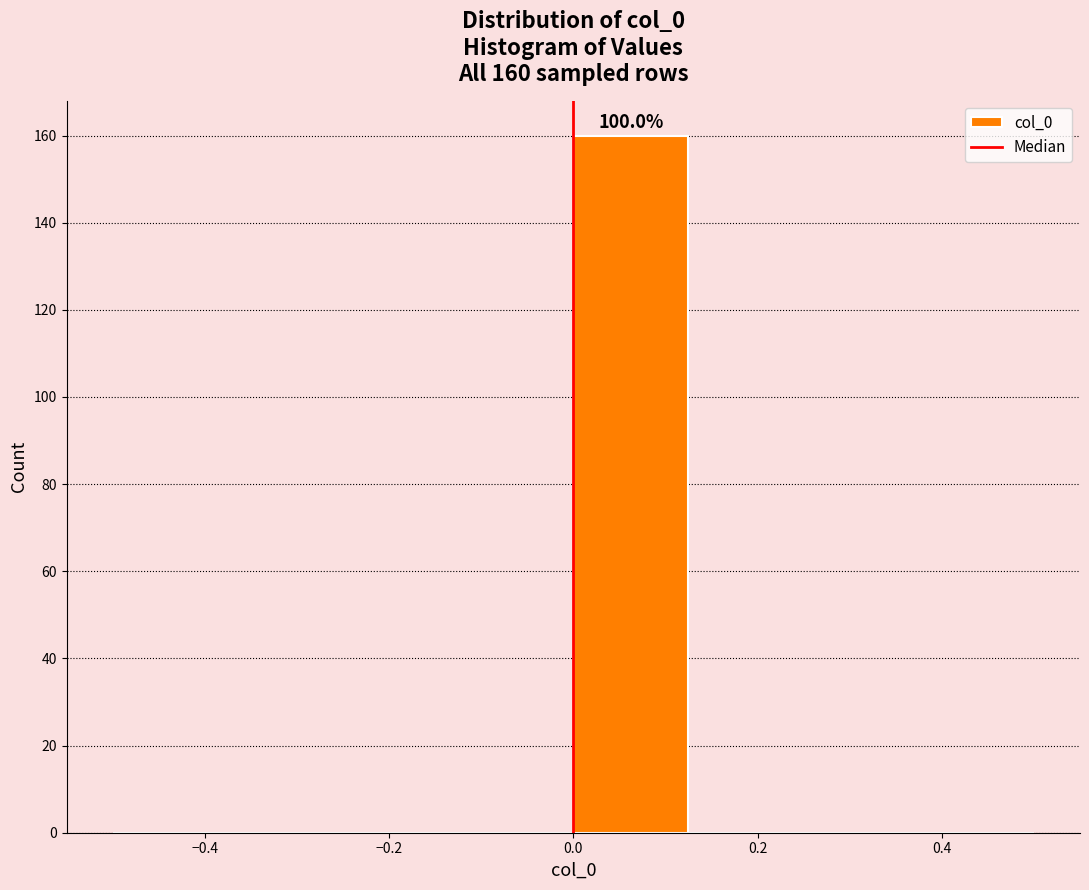

Over which range of the x-axis is the bar tallest?

0.000 to 0.125